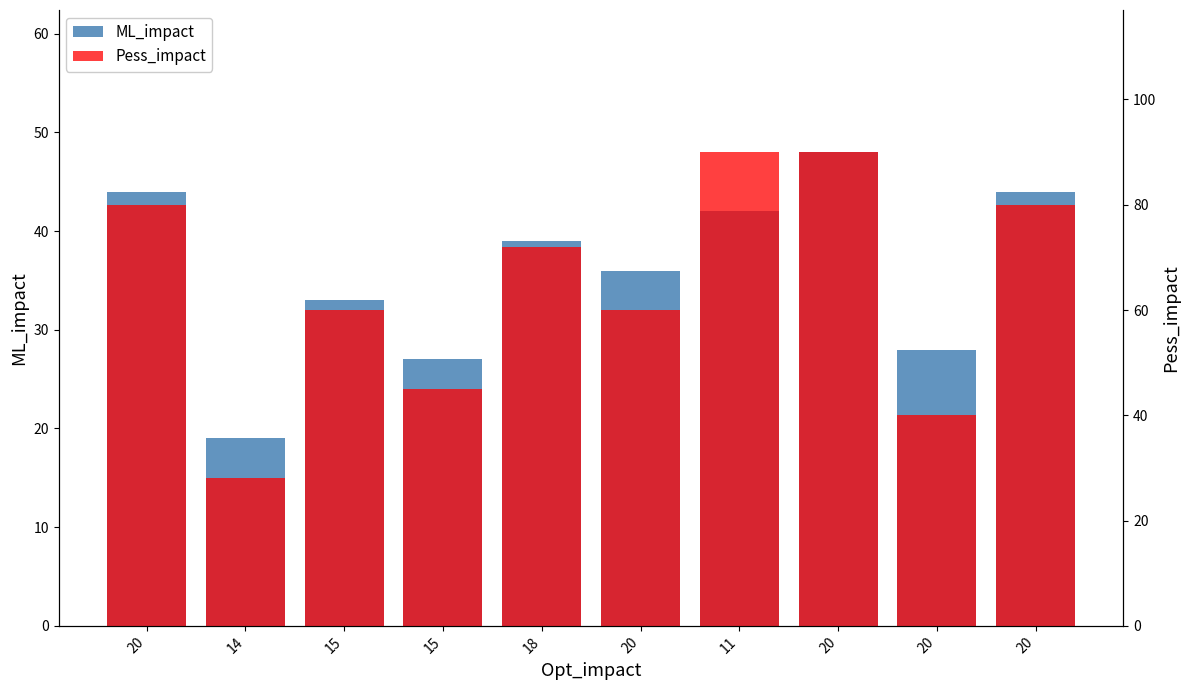

What is the maximum value shown in the chart?

90